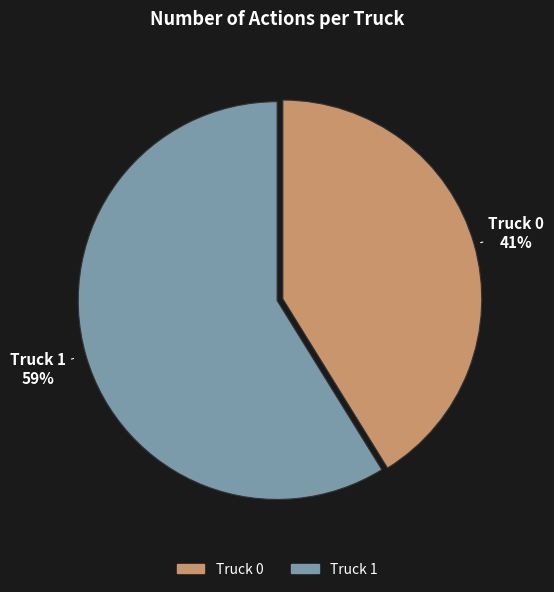

The Truck 0 slice represents 55% of the pie. True or false?

False